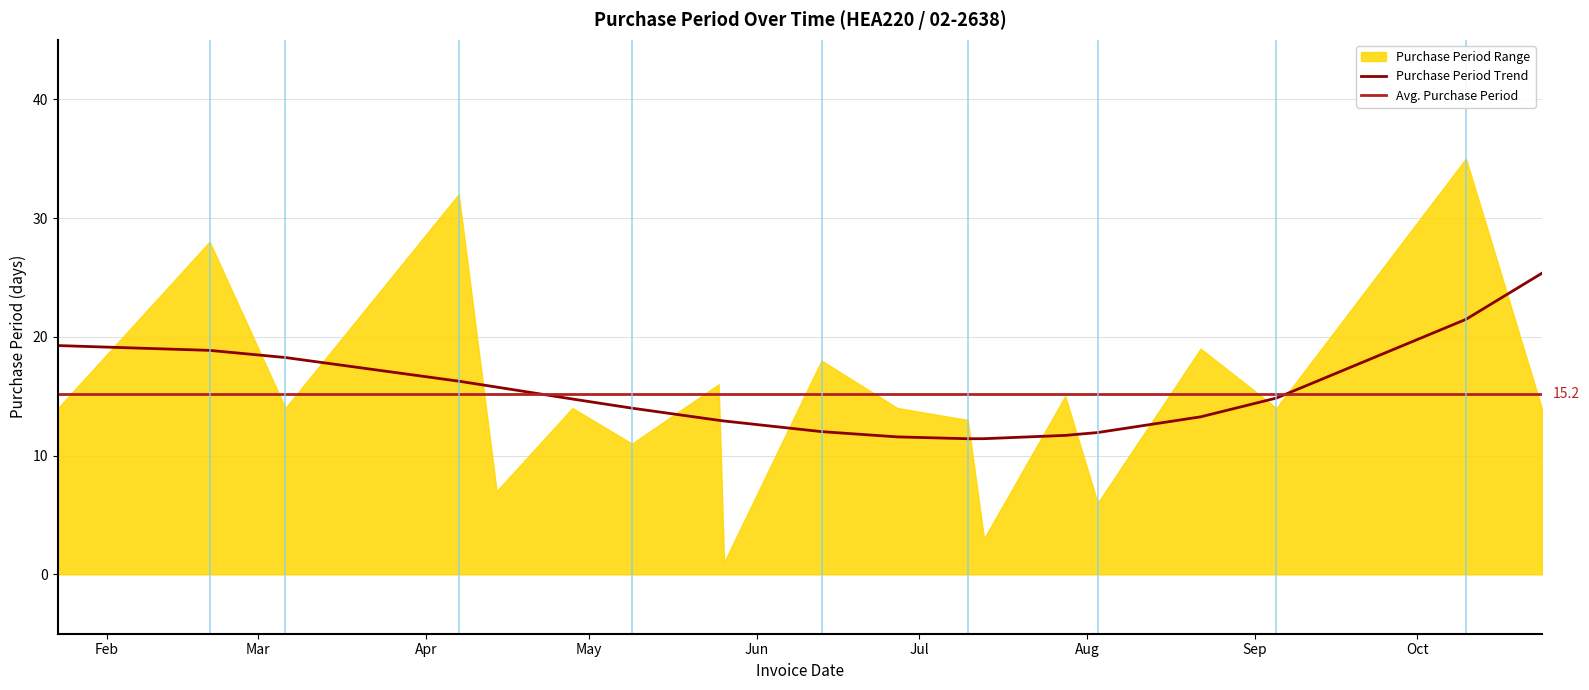

What is the label of the 2nd point from the left?

2017-02-20